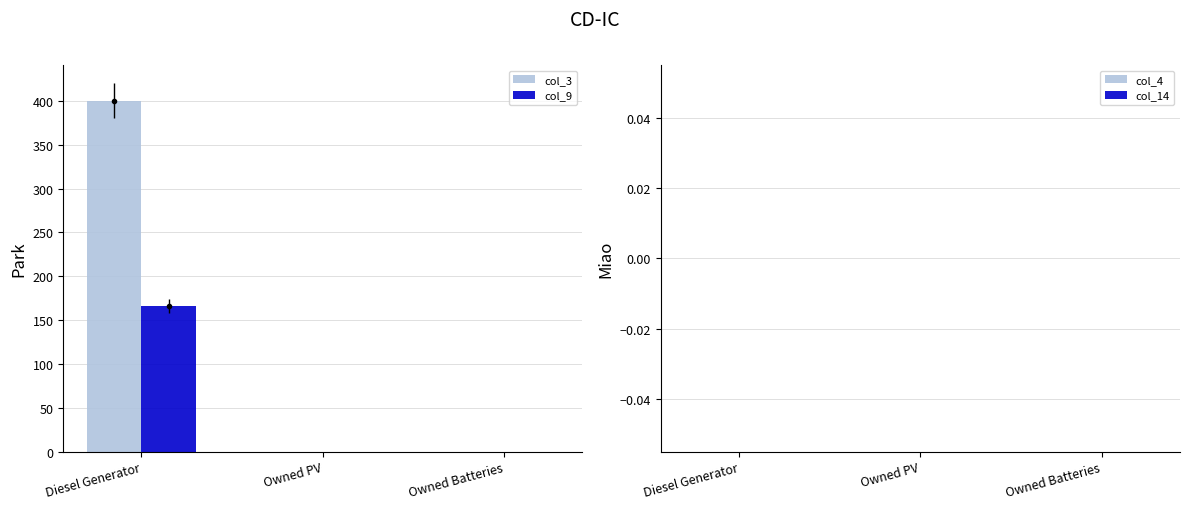

Is the value of col_9 at Owned PV greater than the value of col_3 at Diesel Generator?

No